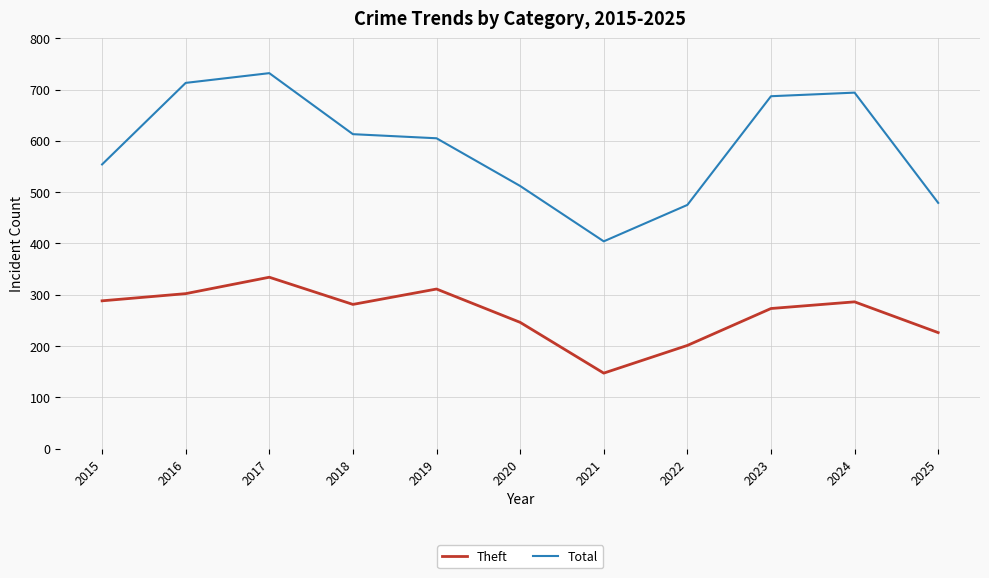

Rank the series by their maximum value, from lowest to highest.

Theft, Total